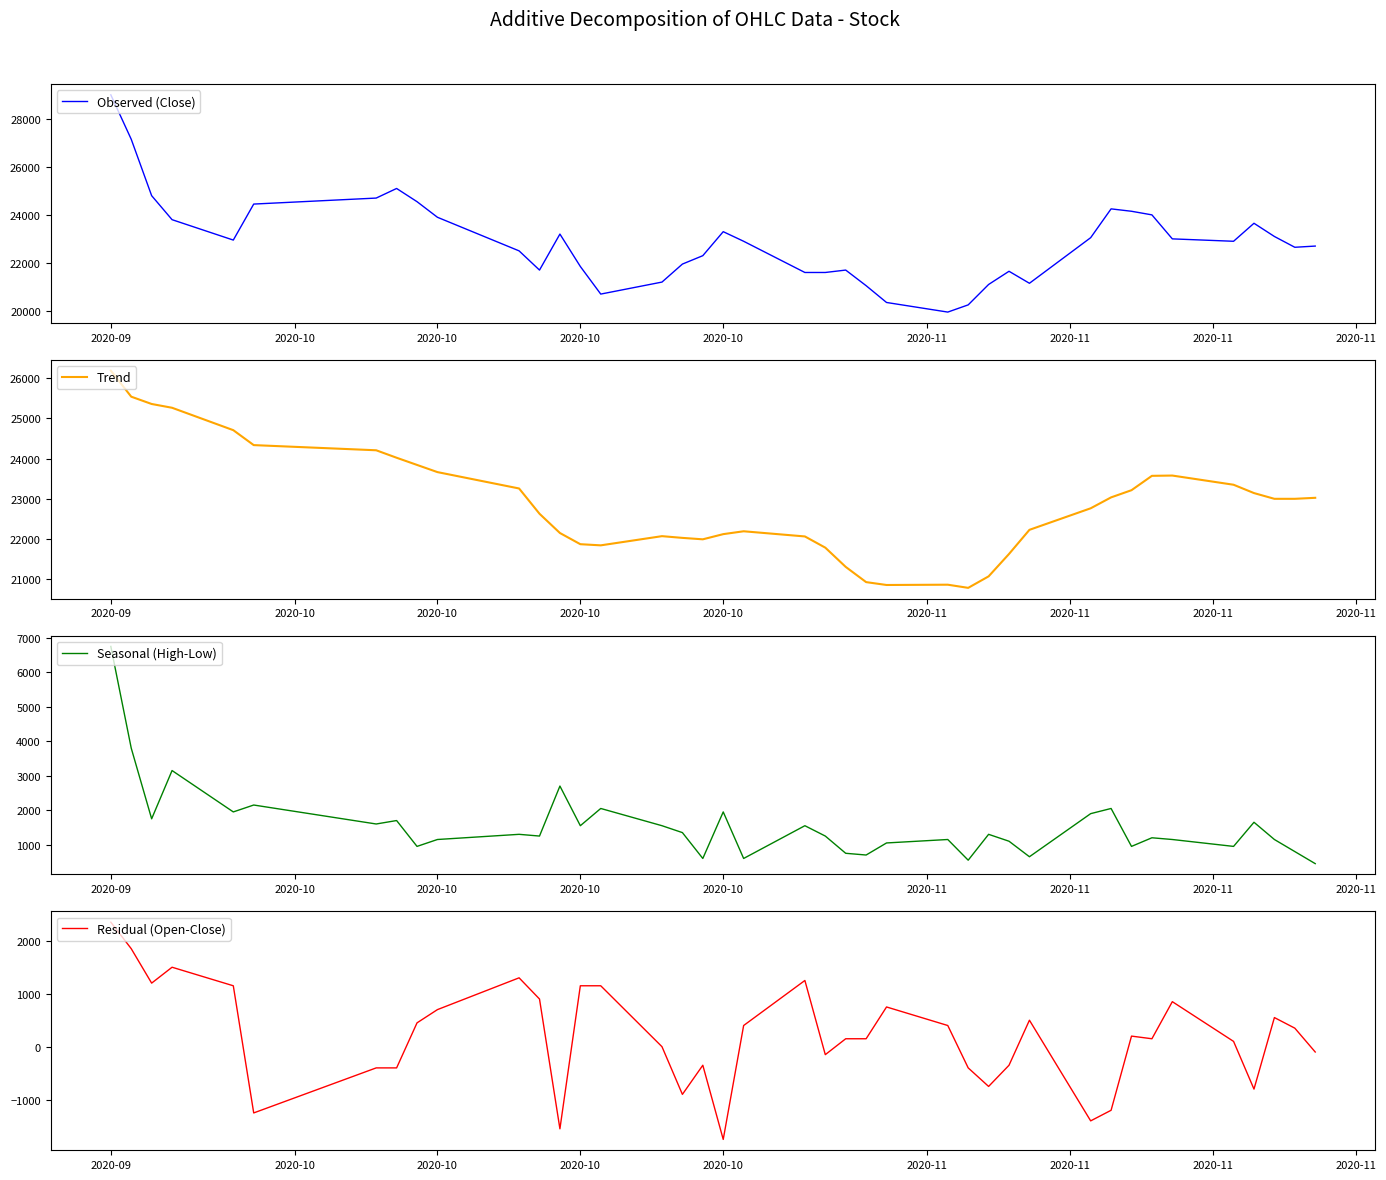

Reading left to right, extract all data points from this chart.

Observed (Close): 29000.0	27150.0	24800.0	23800.0	22950.0	24450.0	24700.0	25100.0	24550.0	23900.0	22500.0	21700.0	23200.0	21850.0	20700.0	21200.0	21950.0	22300.0	23300.0	22900.0	21600.0	21600.0	21700.0	21050.0	20350.0	19950.0	20250.0	21100.0	21650.0	21150.0	23050.0	24250.0	24150.0	24000.0	23000.0	22900.0	23650.0	23100.0	22650.0	22700.0
Trend: 26187.5	25540.0	25358.3	25264.3	24707.1	24335.7	24207.1	24021.4	23842.9	23664.3	23257.1	22628.6	22150.0	21871.4	21842.9	22071.4	22028.6	21992.9	22121.4	22192.9	22064.3	21785.7	21307.1	20928.6	20857.1	20864.3	20785.7	21071.4	21628.6	22228.6	22764.3	23035.7	23214.3	23571.4	23578.6	23350.0	23142.9	23000.0	23000.0	23025.0
Seasonal (High-Low): 6750.0	3800.0	1750.0	3150.0	1950.0	2150.0	1600.0	1700.0	950.0	1150.0	1300.0	1250.0	2700.0	1550.0	2050.0	1550.0	1350.0	600.0	1950.0	600.0	1550.0	1250.0	750.0	700.0	1050.0	1150.0	550.0	1300.0	1100.0	650.0	1900.0	2050.0	950.0	1200.0	1150.0	950.0	1650.0	1150.0	800.0	450.0
Residual (Open-Close): 2350.0	1850.0	1200.0	1500.0	1150.0	-1250.0	-400.0	-400.0	450.0	700.0	1300.0	900.0	-1550.0	1150.0	1150.0	0.0	-900.0	-350.0	-1750.0	400.0	1250.0	-150.0	150.0	150.0	750.0	400.0	-400.0	-750.0	-350.0	500.0	-1400.0	-1200.0	200.0	150.0	850.0	100.0	-800.0	550.0	350.0	-100.0